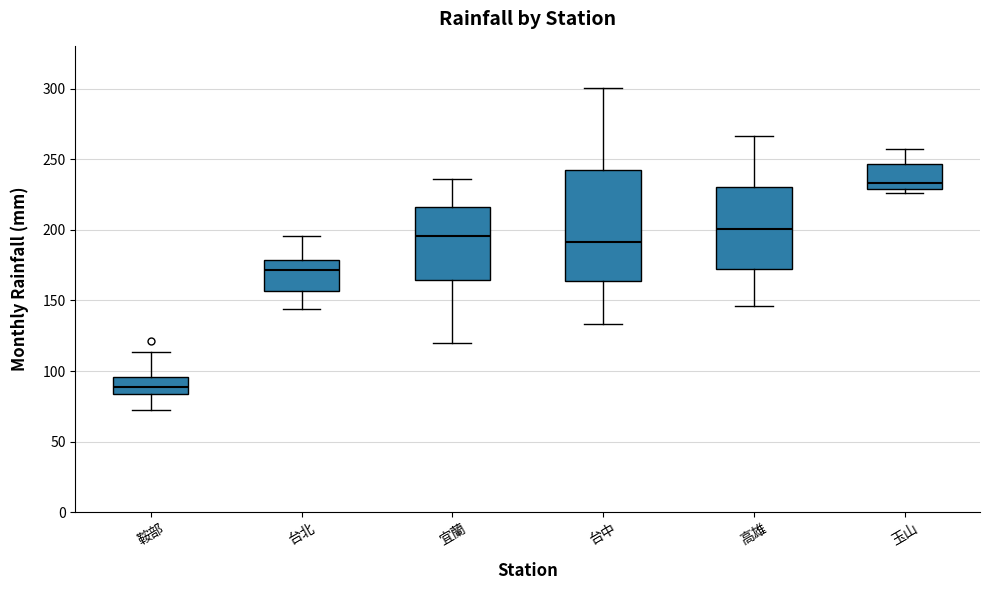

Which box's median line is the highest?

玉山